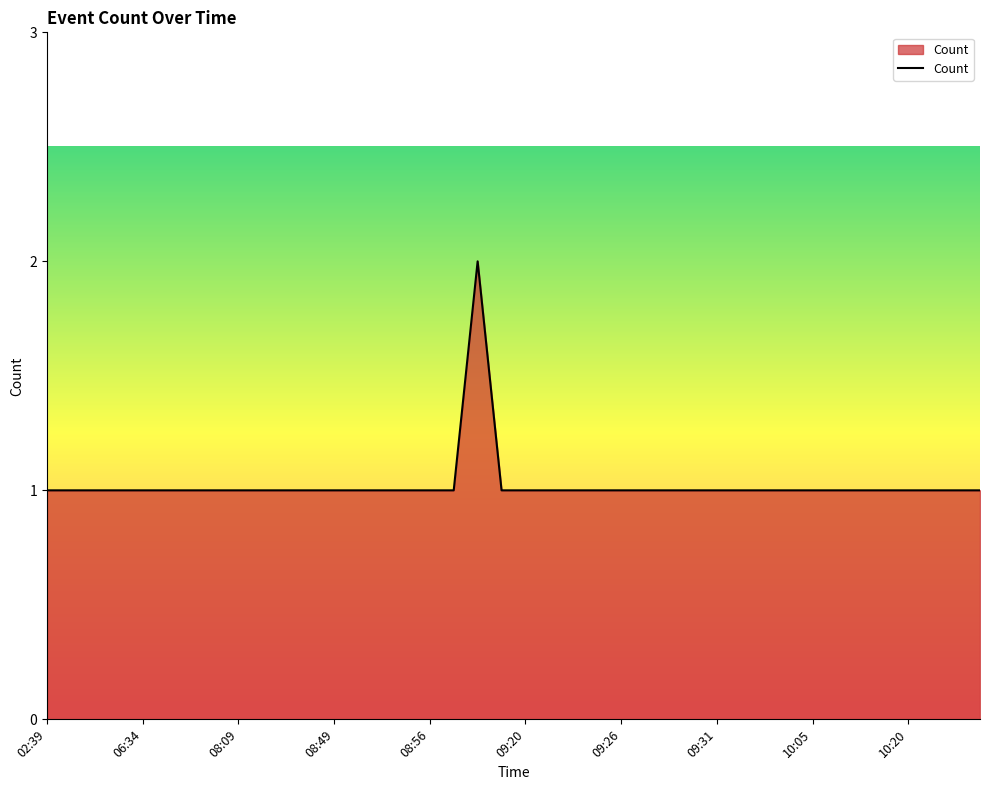

Reading left to right, extract all data points from this chart.

1	1	1	1	1	1	1	1	1	1	1	1	1	1	1	1	1	1	2	1	1	1	1	1	1	1	1	1	1	1	1	1	1	1	1	1	1	1	1	1